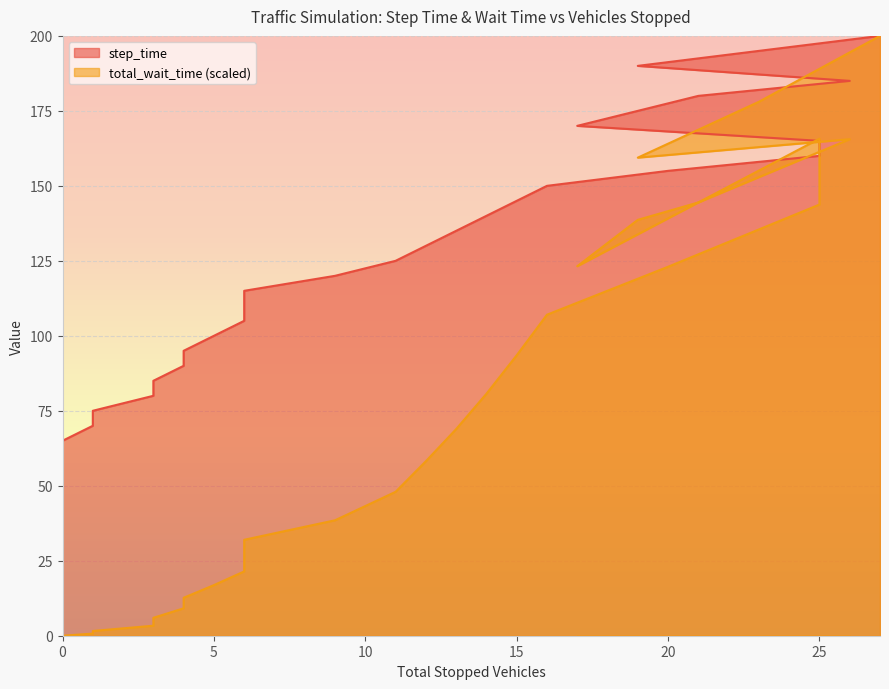

Reading left to right, transcribe all the data shown in this chart.

step_time: 0=5.0	0=10.0	0=15.0	0=20.0	0=25.0	0=30.0	0=35.0	0=40.0	0=45.0	0=50.0	0=55.0	0=60.0	0=65.0	1=70.0	1=75.0	3=80.0	3=85.0	4=90.0	4=95.0	5=100.0	6=105.0	6=110.0	6=115.0	9=120.0	11=125.0	12=130.0	13=135.0	14=140.0	15=145.0	16=150.0	20=155.0	25=160.0	25=165.0	17=170.0	19=175.0	21=180.0	26=185.0	19=190.0	23=195.0	27=200.0
total_wait_time: 0=0.0	0=0.0	0=0.0	0=0.0	0=0.0	0=0.0	0=0.0	0=0.0	0=0.0	0=0.0	0=0.0	0=0.0	0=0.0	1=0.7	1=1.6	3=3.3	3=6.0	4=9.1	4=12.7	5=16.9	6=21.4	6=26.7	6=32.0	9=38.5	11=48.0	12=58.2	13=68.9	14=80.7	15=93.5	16=107.0	20=123.0	25=143.8	25=165.7	17=123.2	19=138.7	21=144.5	26=165.6	19=159.4	23=178.0	27=200.0